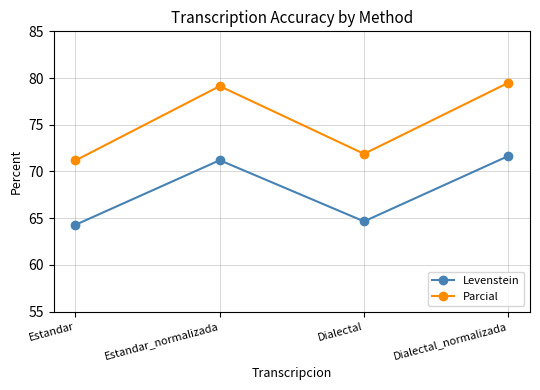

True or false: Levenstein and Parcial cross at least once.

False